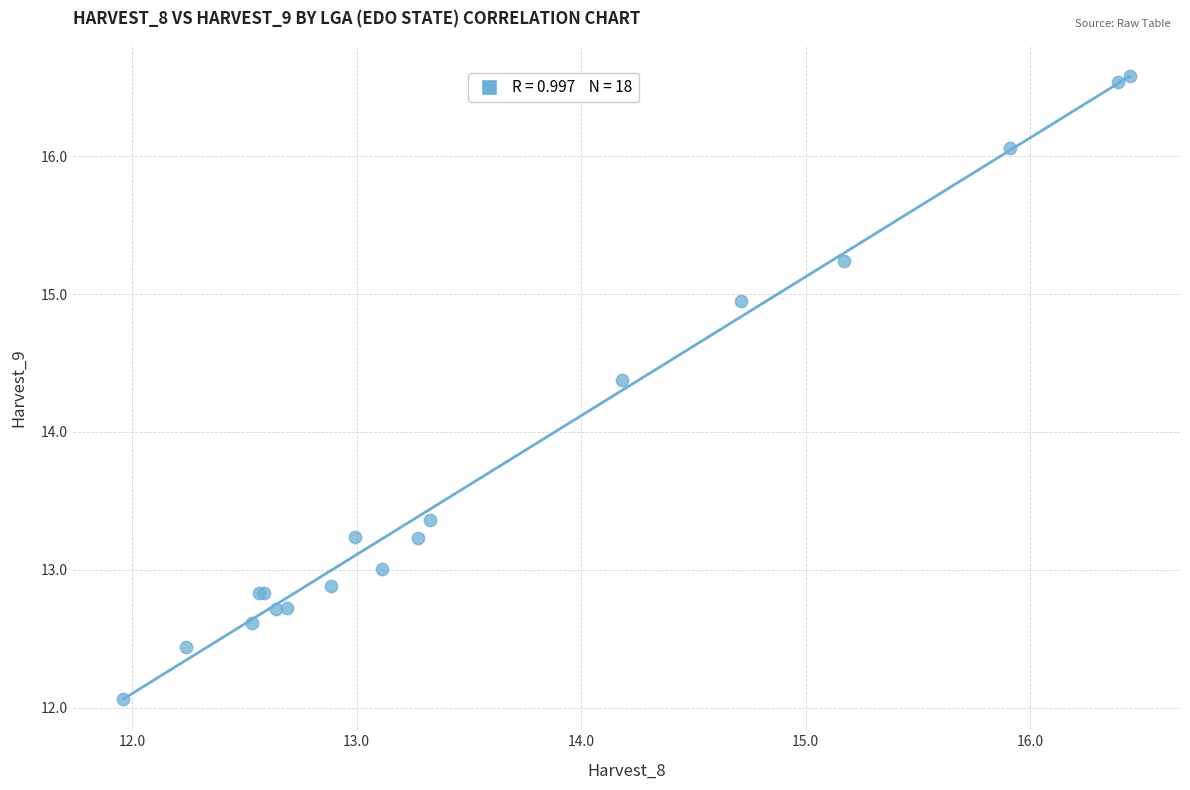

What Y value in the scatter plot is closest to 14?

14.4